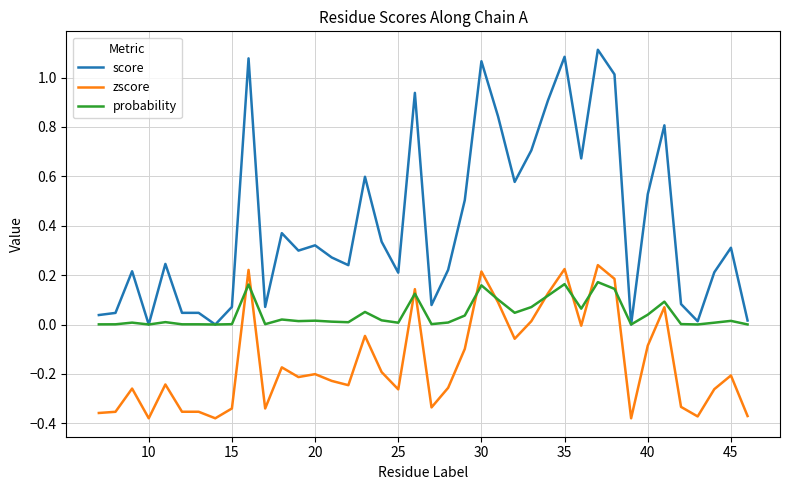

Which series has the largest total across all categories?

score